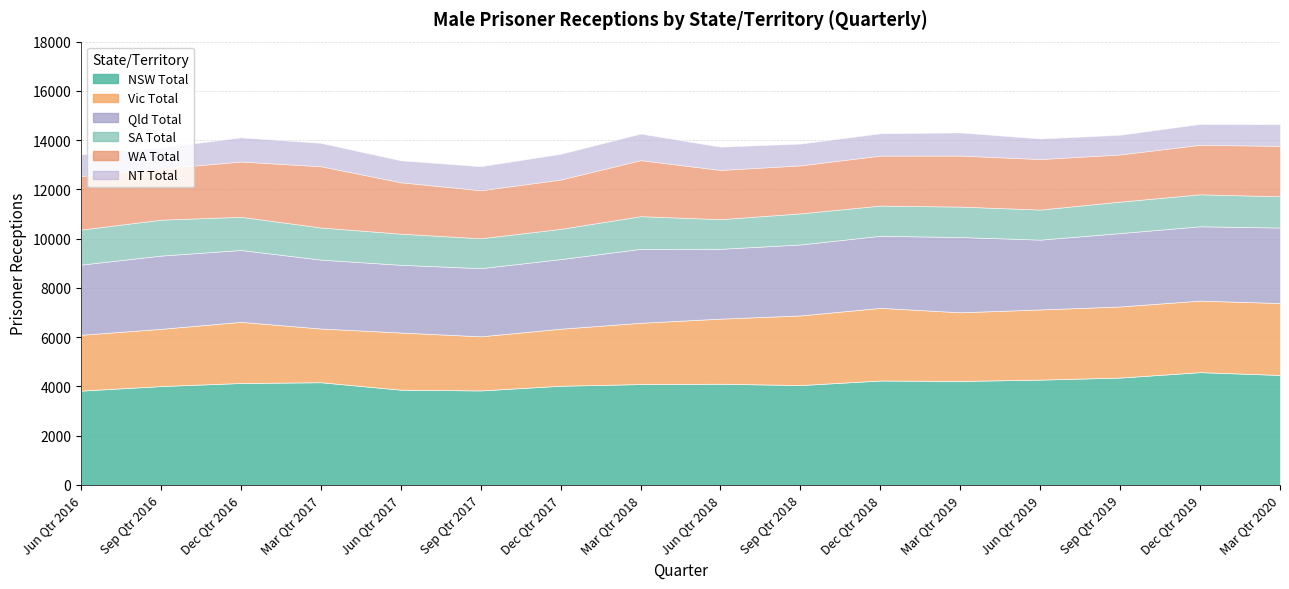

What value does the Vic Total series have at Jun Qtr 2019, to the nearest 50?

2850